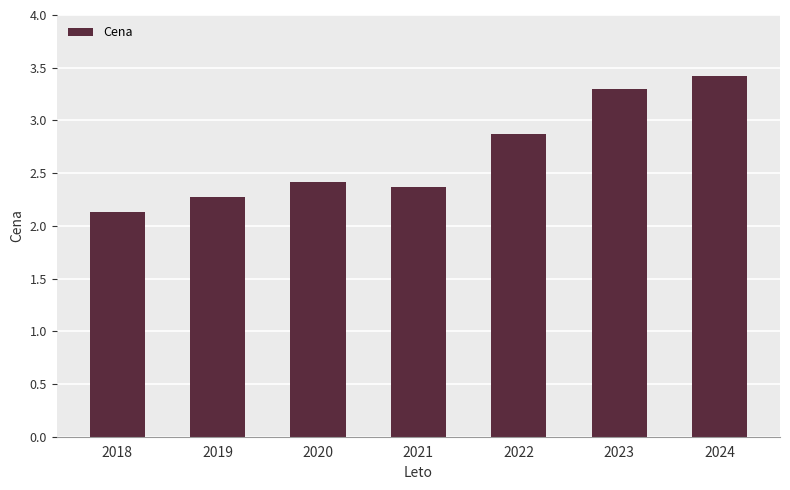

Reading left to right, extract all data points from this chart.

2018=2.1	2019=2.3	2020=2.4	2021=2.4	2022=2.9	2023=3.3	2024=3.4